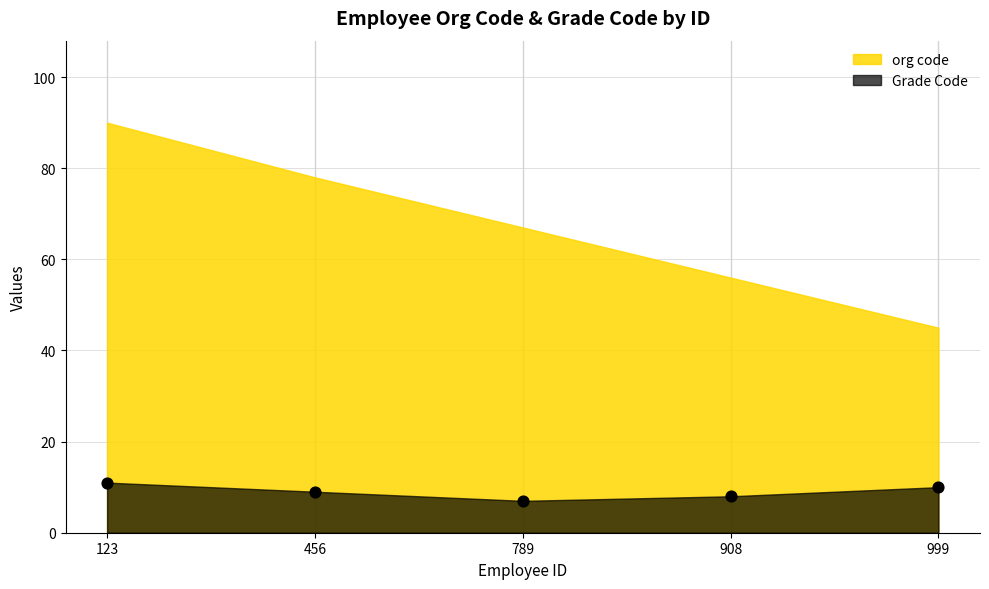

What is the average Y value?

9